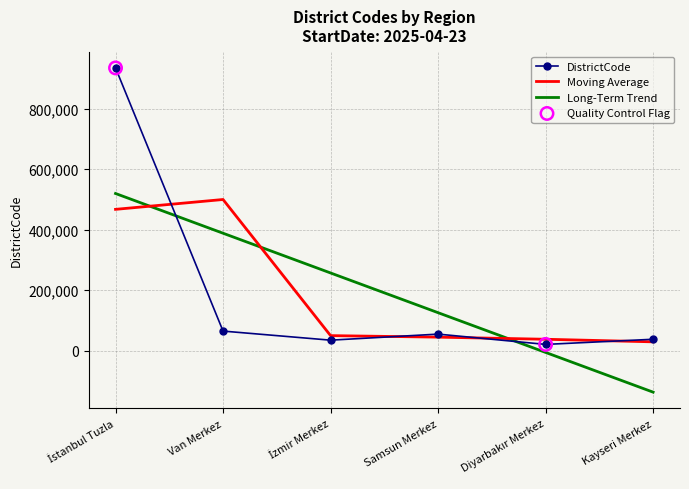

Which series changed the most between Samsun Merkez and Kayseri Merkez?

Long-Term Trend